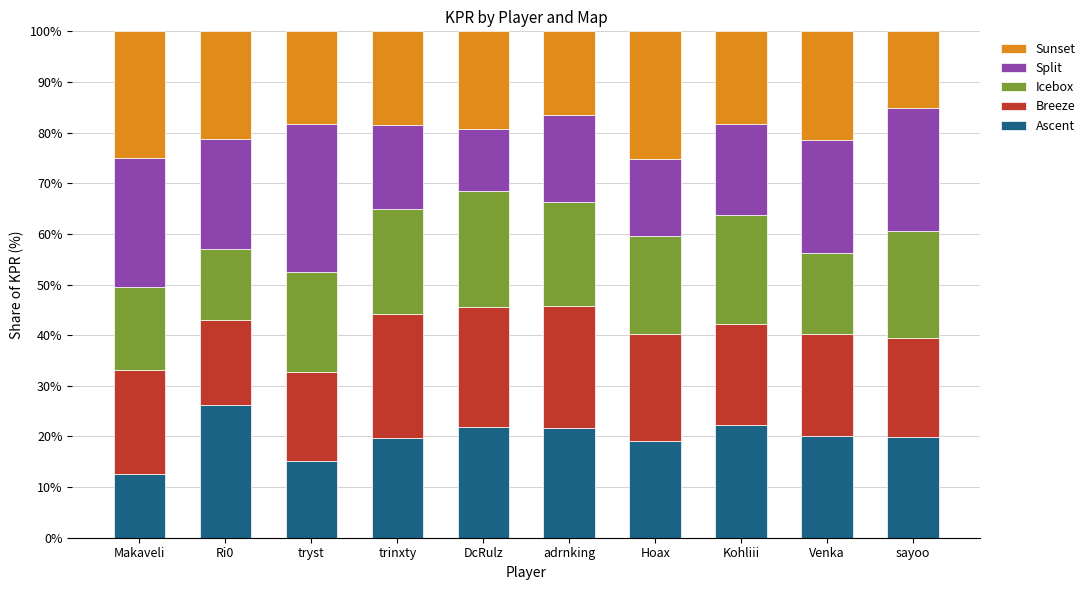

What is the difference between the maximum and minimum values in the Ascent series?

13.7